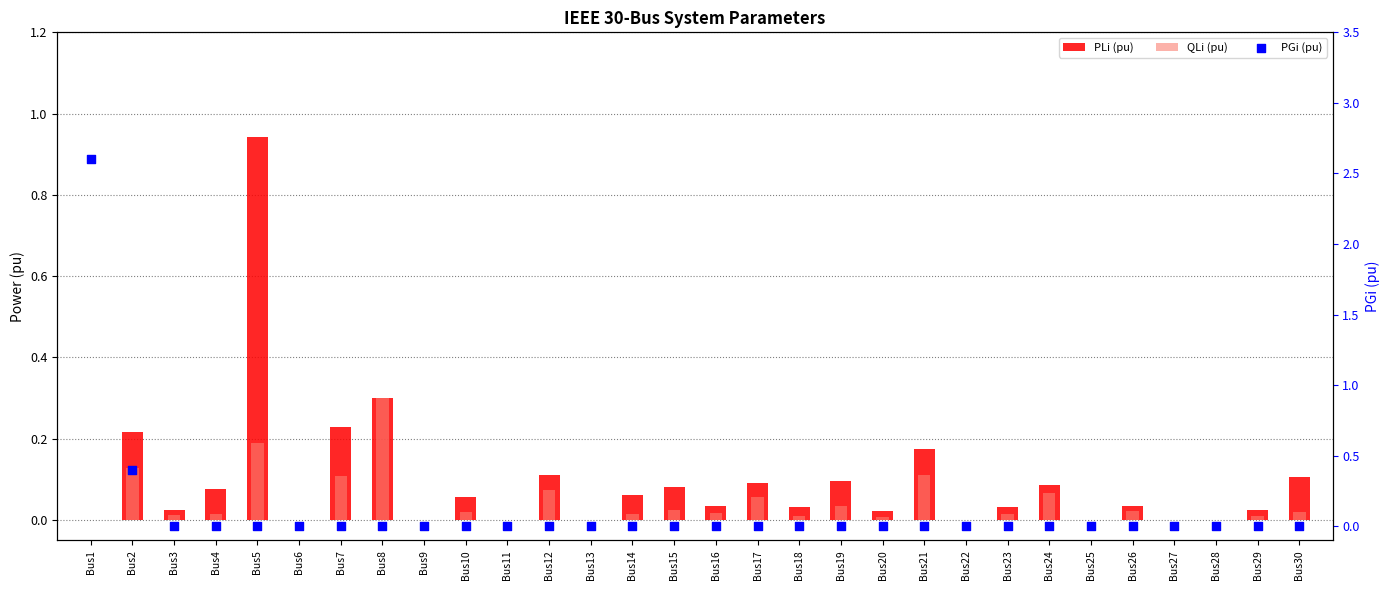

At which category is the sum across all series the highest?

Bus1